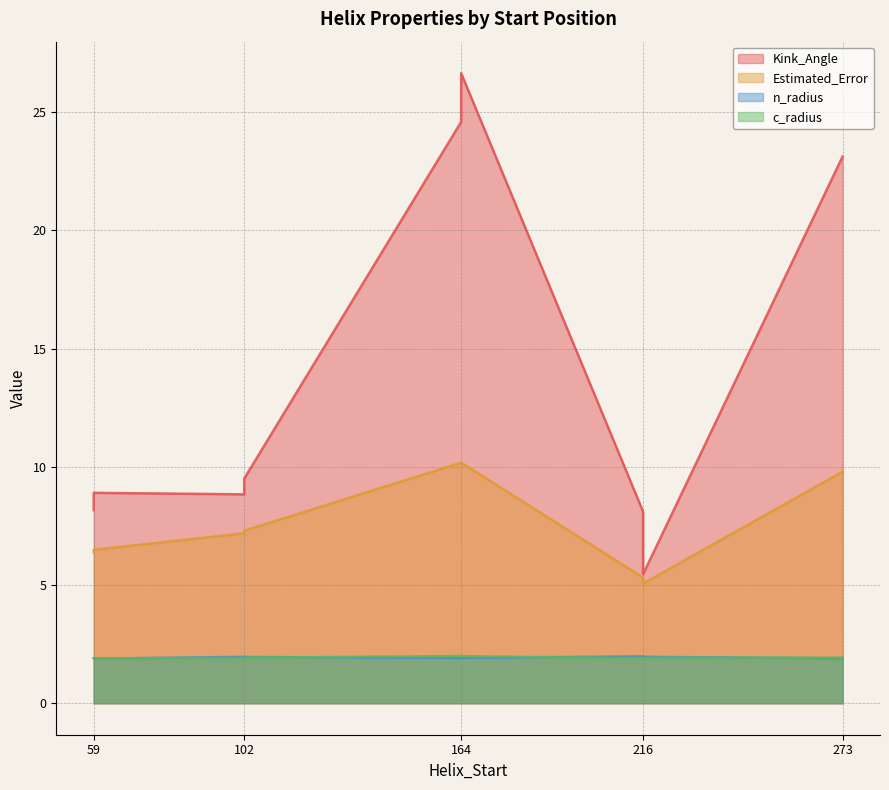

Which series has the widest spread of values?

Kink_Angle